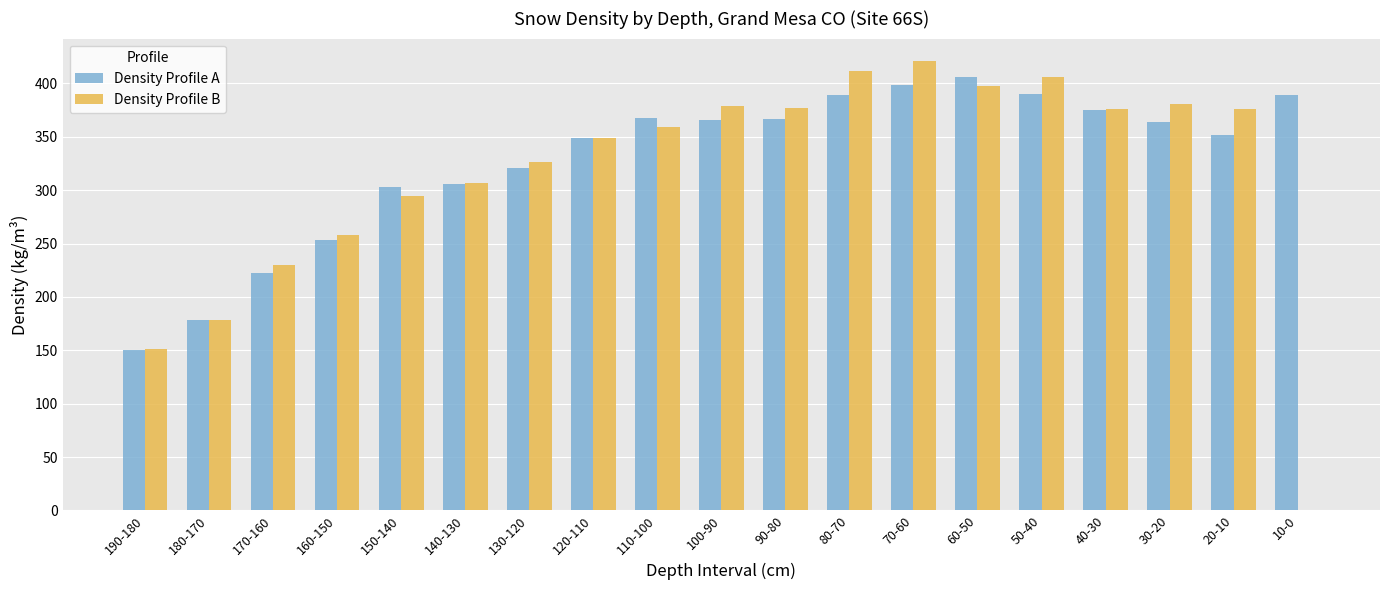

What is the spread (max minus min) of values at 10-0?

389